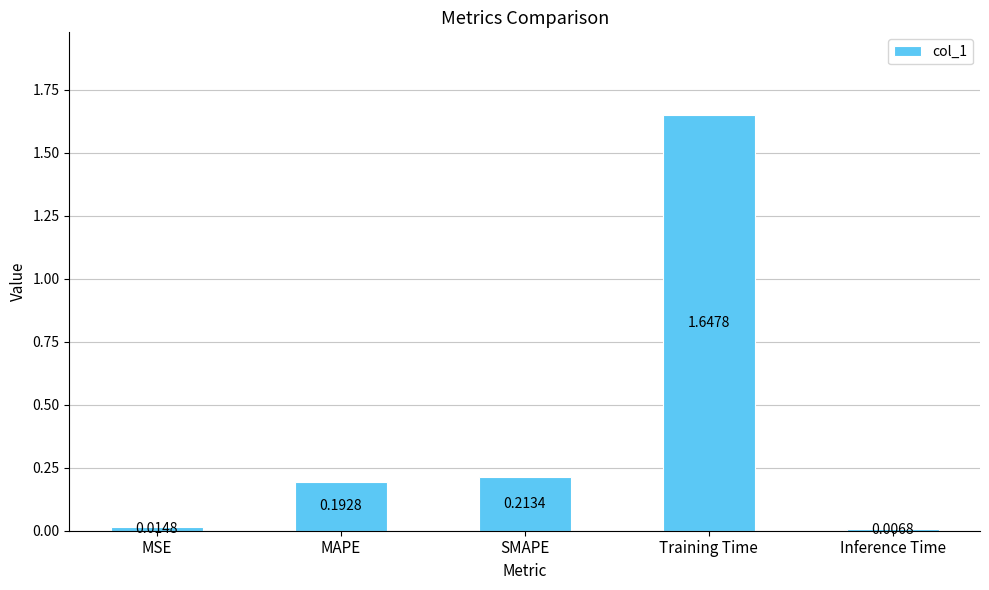

Which label corresponds to the largest value in the chart?

Training Time